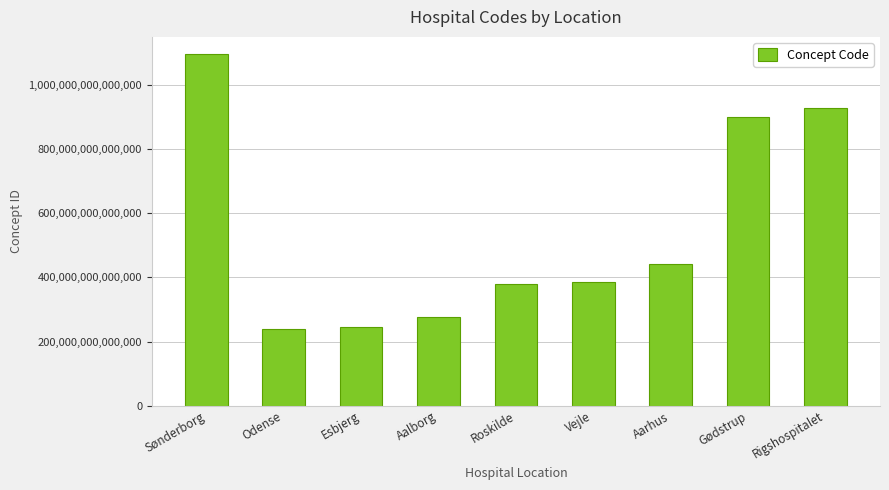

What is the label of the 2nd bar from the right?

Gødstrup